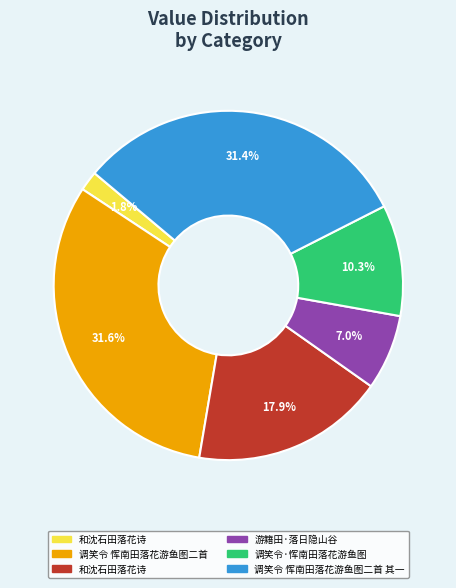

Is there a majority slice in this chart?

No